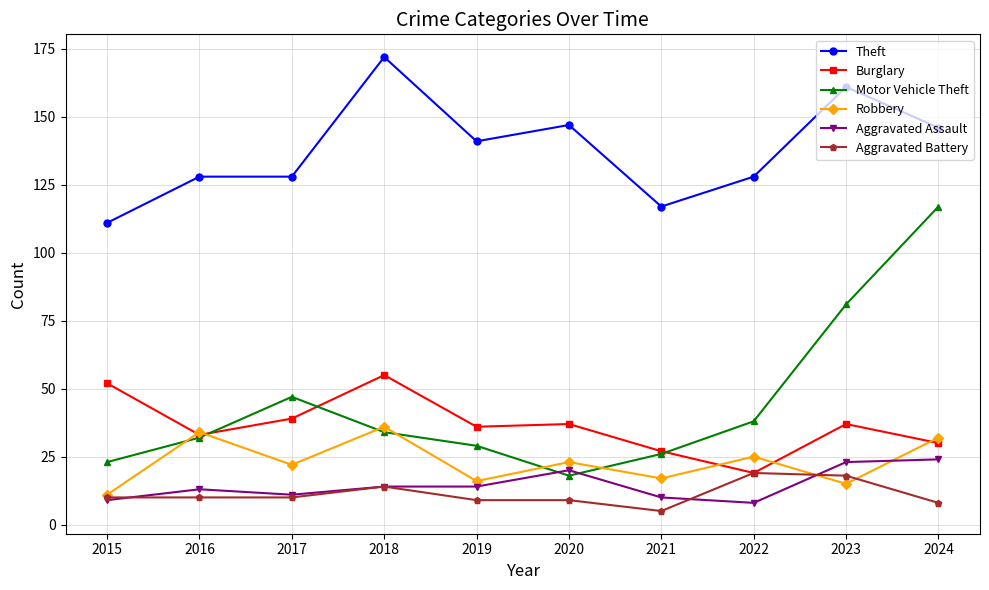

What is the minimum value for Burglary?

19